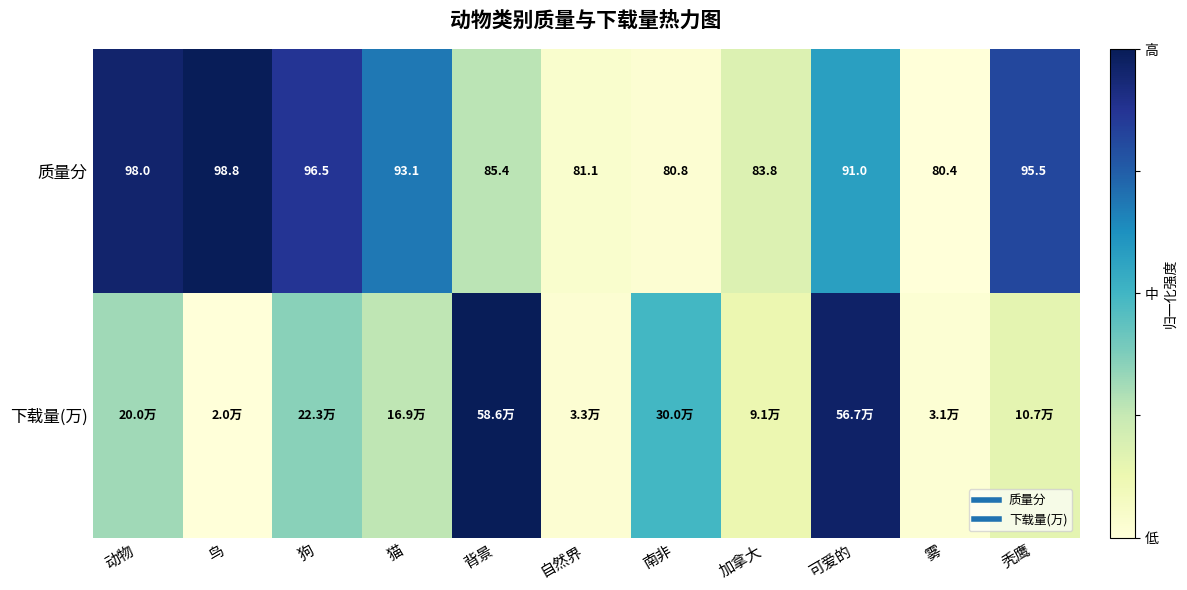

Rank the series at 秃鹰 from lowest to highest value.

下载量(万), 质量分